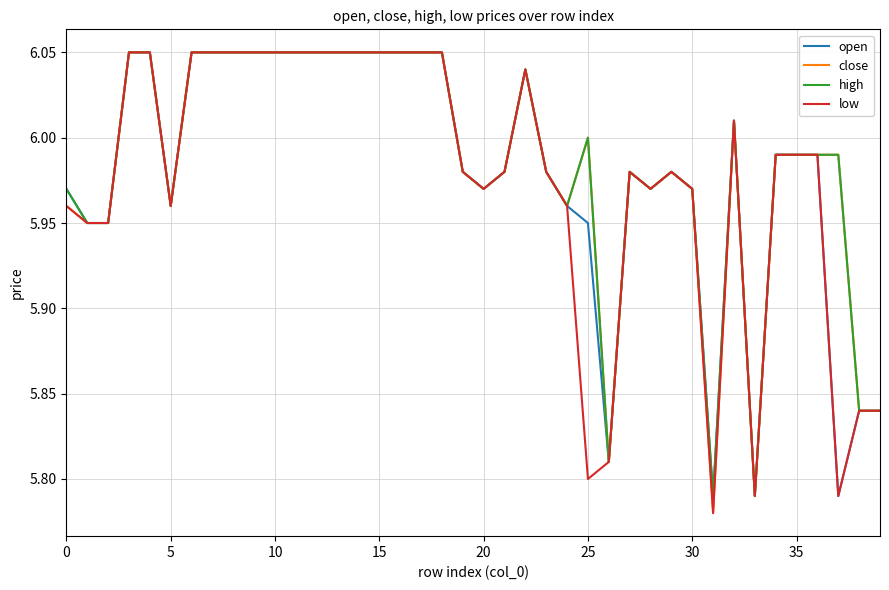

Reading left to right, list all the values displayed in this chart.

open: 6.0	6.0	6.0	6.0	6.0	6.0	6.0	6.0	6.0	6.0	6.0	6.0	6.0	6.0	6.0	6.0	6.0	6.0	6.0	6.0	6.0	6.0	6.0	6.0	6.0	6.0	5.8	6.0	6.0	6.0	6.0	5.8	6.0	5.8	6.0	6.0	6.0	5.8	5.8	5.8
close: 6.0	6.0	6.0	6.0	6.0	6.0	6.0	6.0	6.0	6.0	6.0	6.0	6.0	6.0	6.0	6.0	6.0	6.0	6.0	6.0	6.0	6.0	6.0	6.0	6.0	6.0	5.8	6.0	6.0	6.0	6.0	5.8	6.0	5.8	6.0	6.0	6.0	6.0	5.8	5.8
high: 6.0	6.0	6.0	6.0	6.0	6.0	6.0	6.0	6.0	6.0	6.0	6.0	6.0	6.0	6.0	6.0	6.0	6.0	6.0	6.0	6.0	6.0	6.0	6.0	6.0	6.0	5.8	6.0	6.0	6.0	6.0	5.8	6.0	5.8	6.0	6.0	6.0	6.0	5.8	5.8
low: 6.0	6.0	6.0	6.0	6.0	6.0	6.0	6.0	6.0	6.0	6.0	6.0	6.0	6.0	6.0	6.0	6.0	6.0	6.0	6.0	6.0	6.0	6.0	6.0	6.0	5.8	5.8	6.0	6.0	6.0	6.0	5.8	6.0	5.8	6.0	6.0	6.0	5.8	5.8	5.8